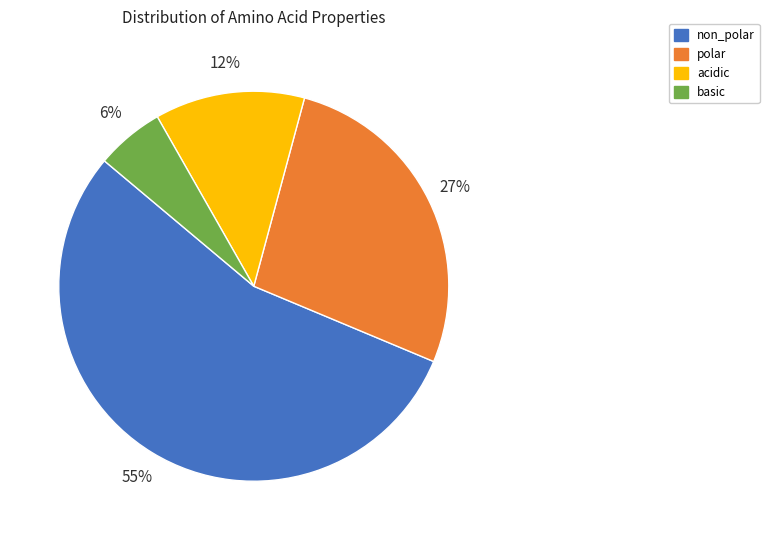

Does any single category account for the majority?

Yes